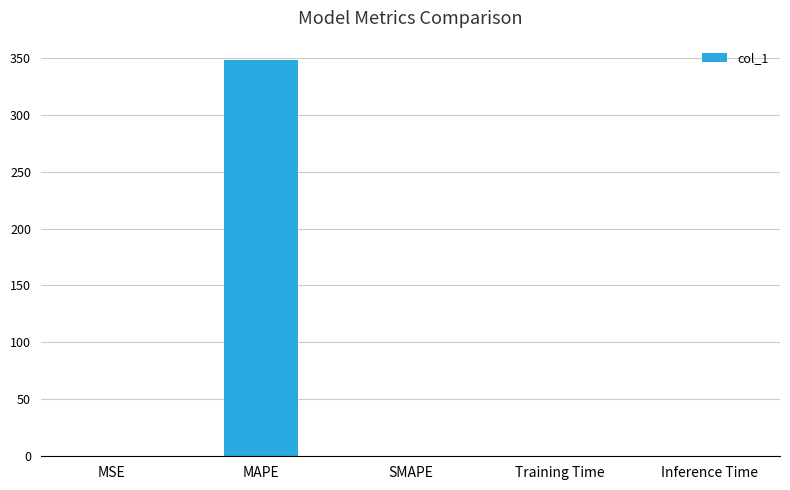

What is the change in value from MAPE to SMAPE?

-347.6